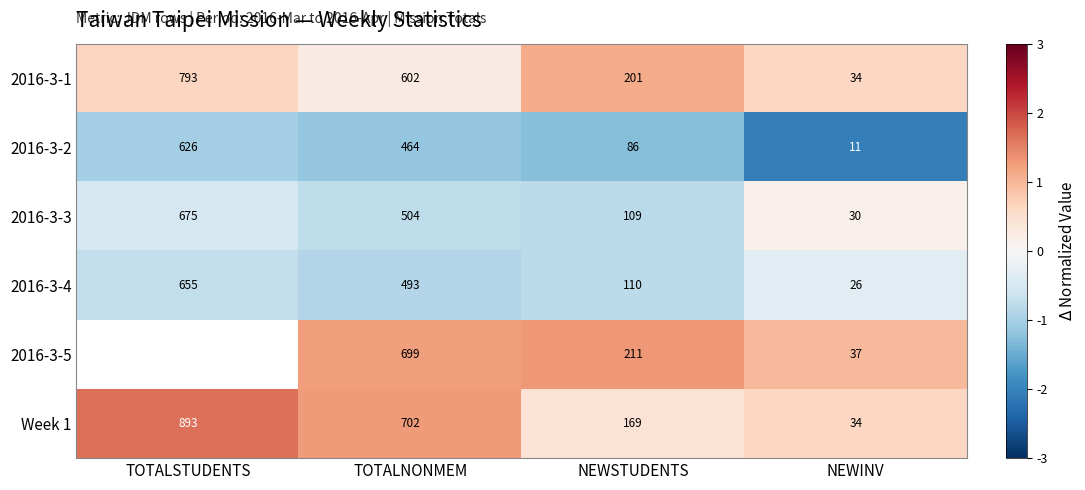

At how many categories does at least one series exceed -1?

4